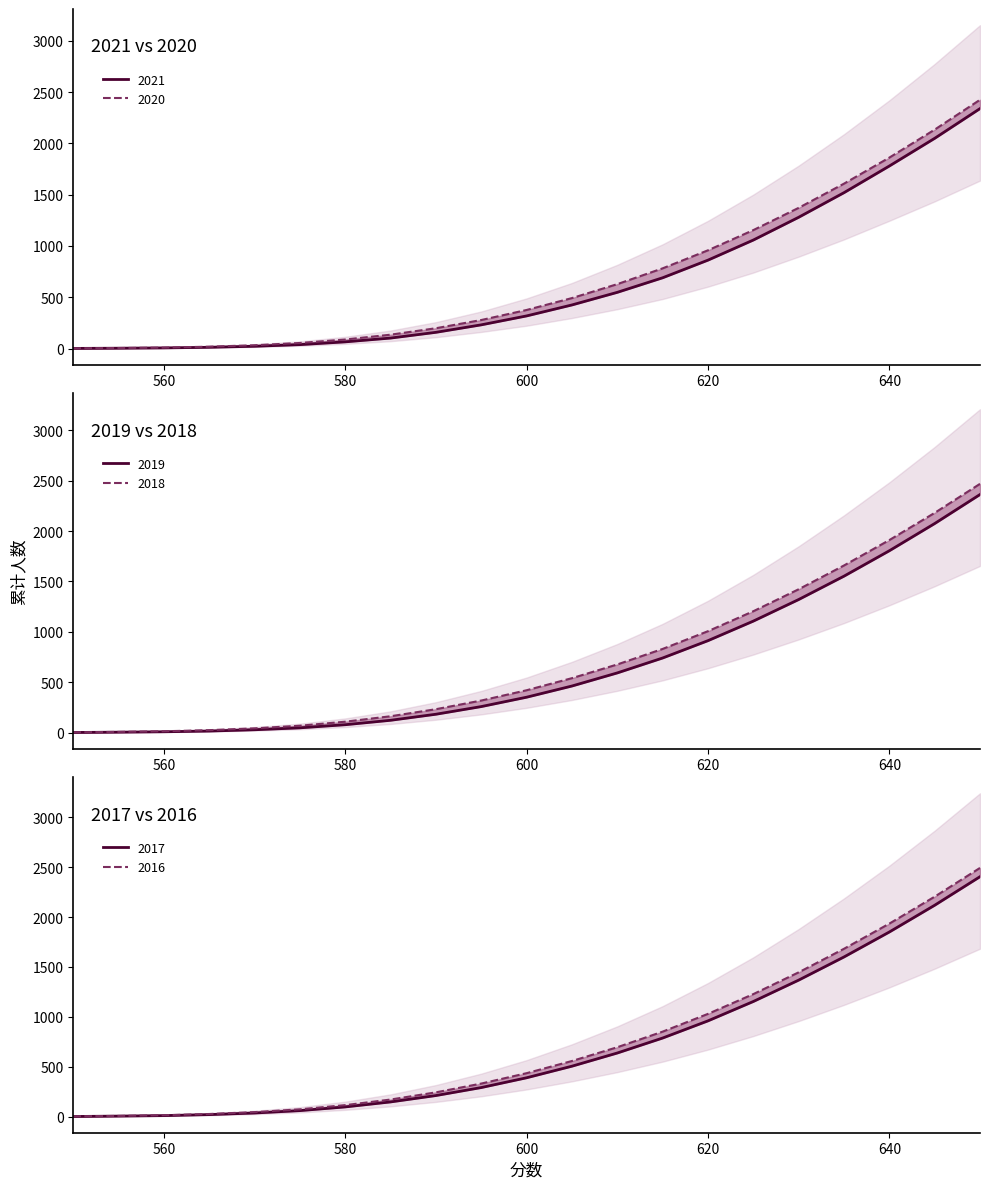

At how many categories does at least one series exceed 279?

12